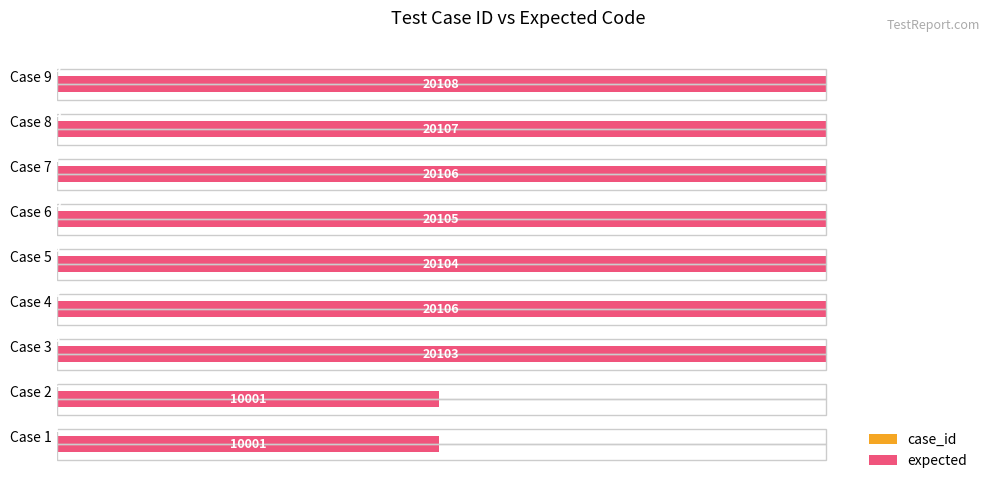

Does the chart contain stacked bars?

No